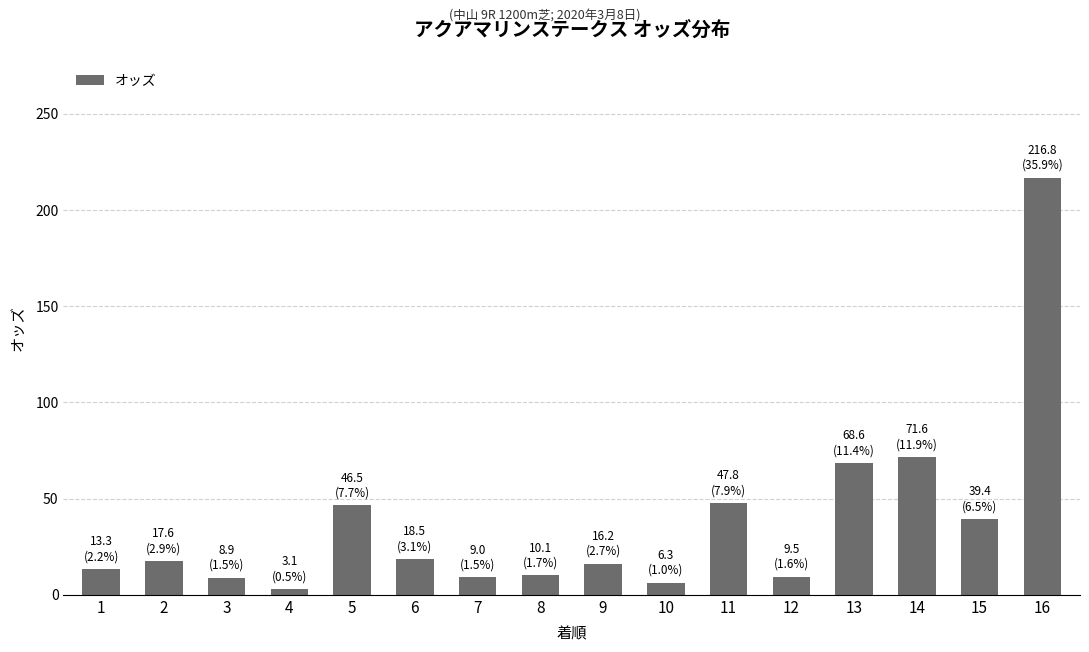

The chart shows a value of 68.6 at 13. True or false?

True